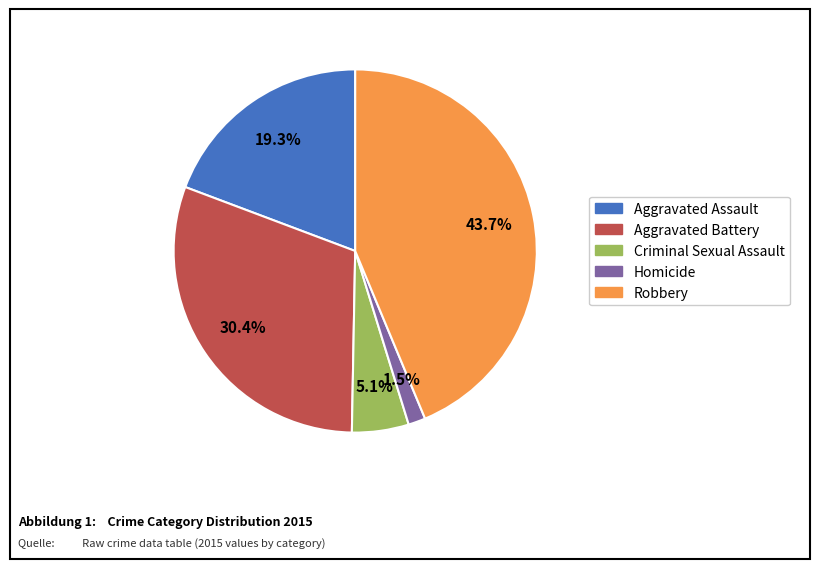

Which slice is the largest?

Robbery